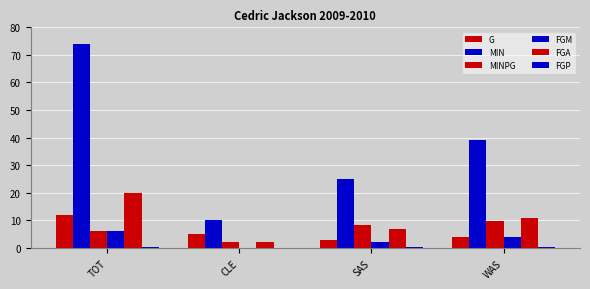

Reading left to right, list all the values displayed in this chart.

G: TOT=12.0	CLE=5.0	SAS=3.0	WAS=4.0
MIN: TOT=74.0	CLE=10.0	SAS=25.0	WAS=39.0
MINPG: TOT=6.2	CLE=2.0	SAS=8.3	WAS=9.8
FGM: TOT=6.0	CLE=0.0	SAS=2.0	WAS=4.0
FGA: TOT=20.0	CLE=2.0	SAS=7.0	WAS=11.0
FGP: TOT=0.3	CLE=0.0	SAS=0.3	WAS=0.4